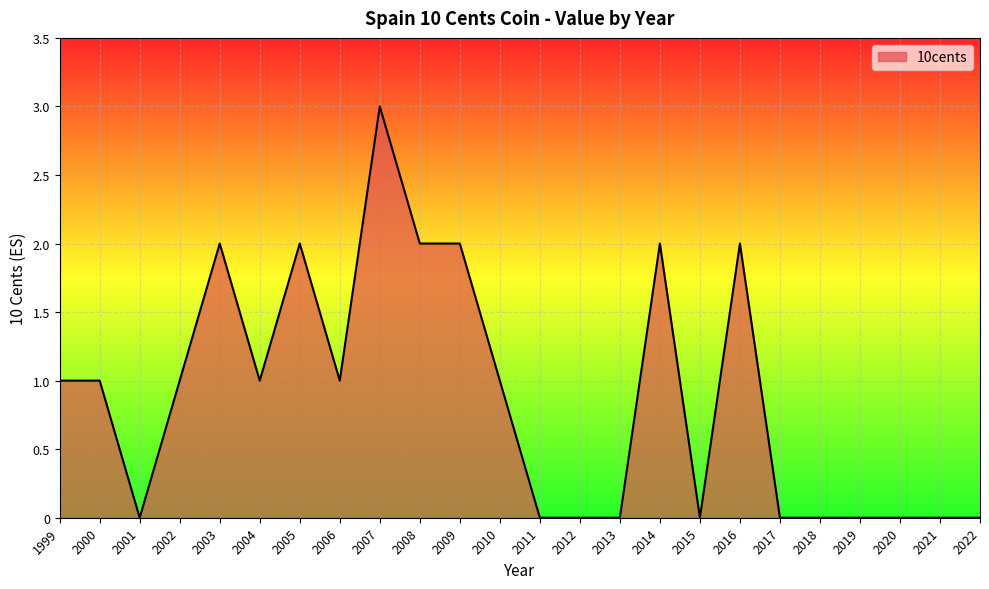

How many lines are shown in the chart?

1